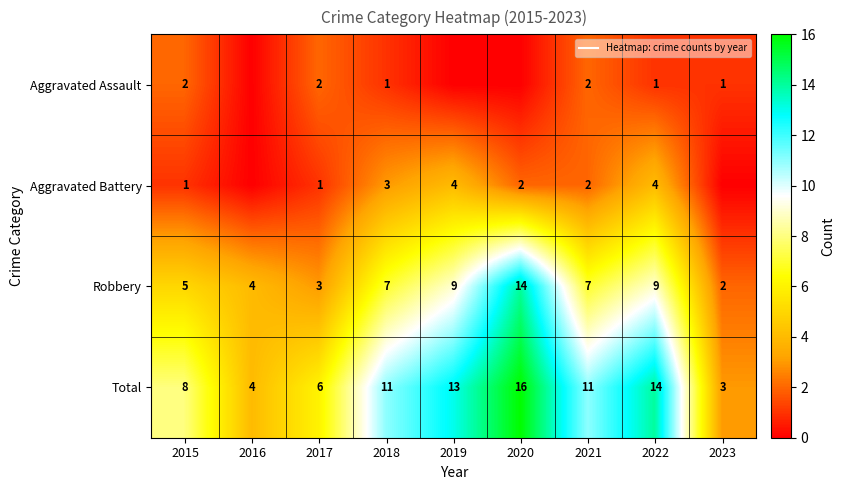

Rank the categories by Total value from highest to lowest.

2020, 2022, 2019, 2018, 2021, 2015, 2017, 2016, 2023